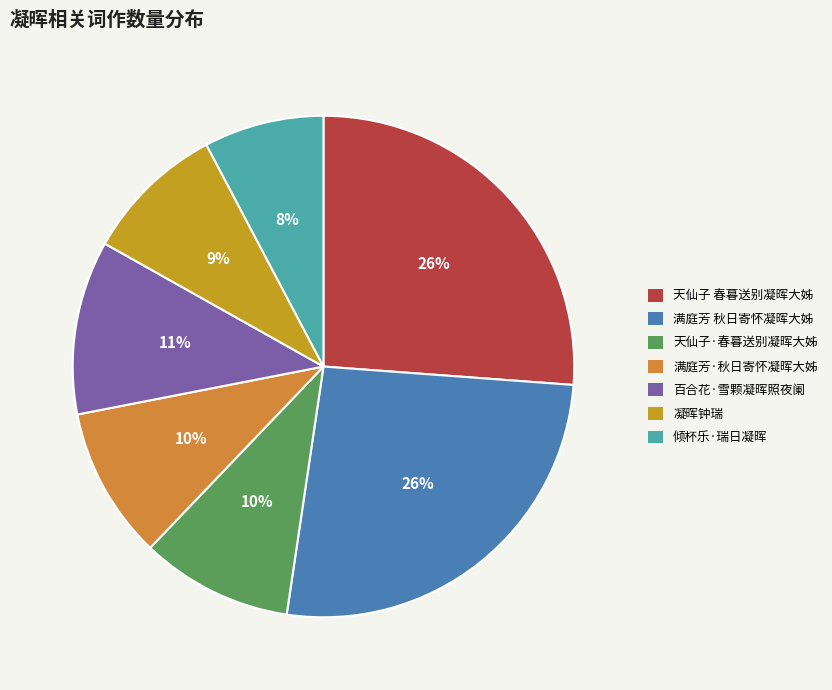

True or false: 天仙子 春暮送别凝晖大姊 accounts for 13% of the total.

False